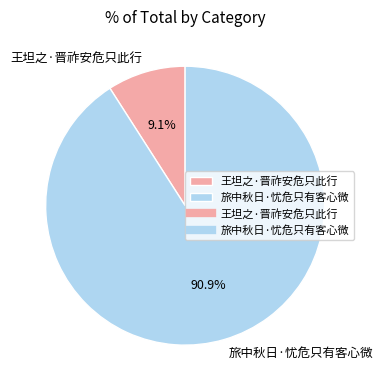

Which has a higher value, 王坦之·晋祚安危只此行 or 旅中秋日·忧危只有客心微?

旅中秋日·忧危只有客心微